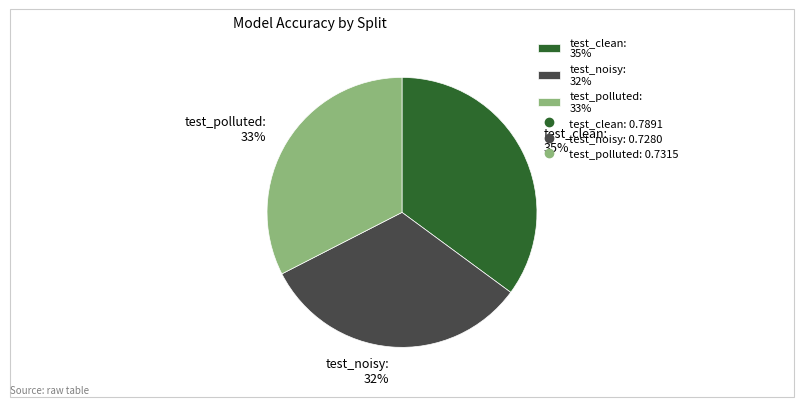

To the nearest percent, what is the difference between the largest and smallest slice percentages?

3%